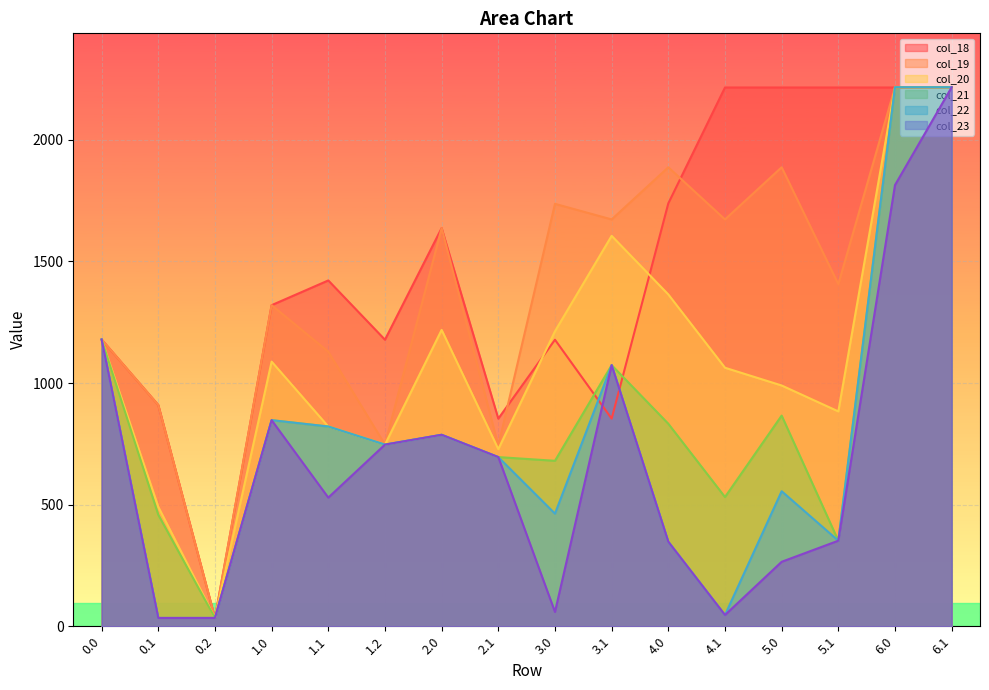

What are all the series names shown in the legend?

col_18, col_19, col_20, col_21, col_22, col_23